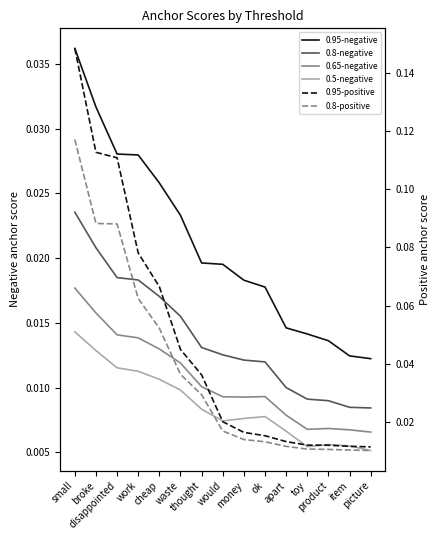

List the labels in order of 0.8-negative value, largest first.

small, broke, disappointed, work, cheap, waste, thought, would, money, ok, apart, toy, product, item, picture